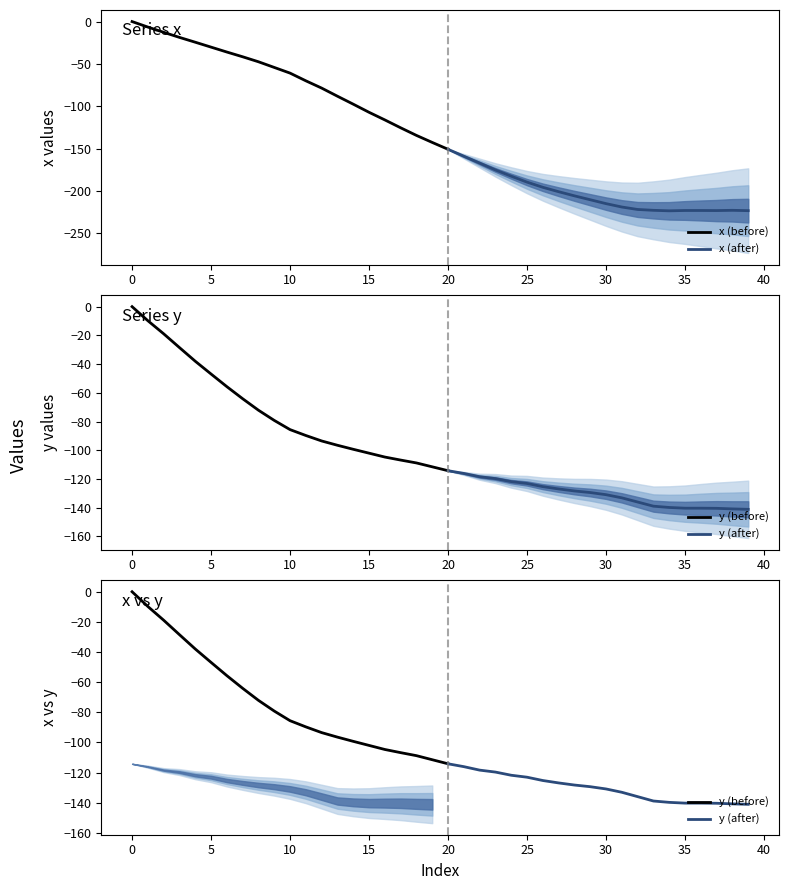

Which series has the widest spread of values?

x